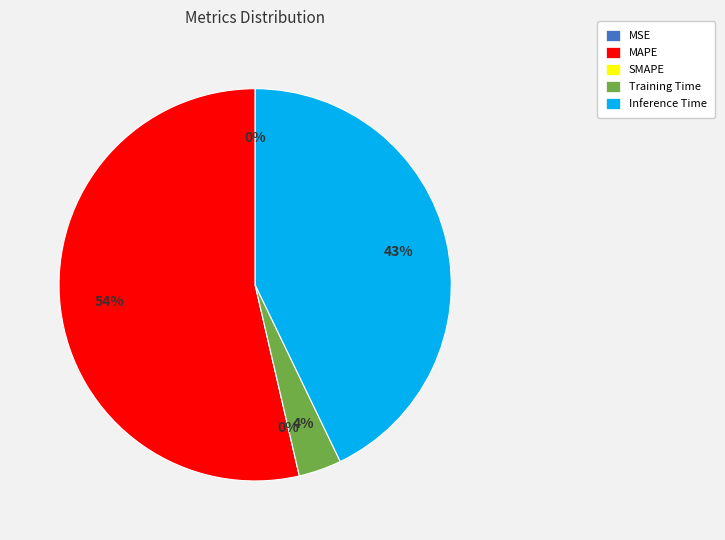

True or false: MSE accounts for 1% of the total.

False